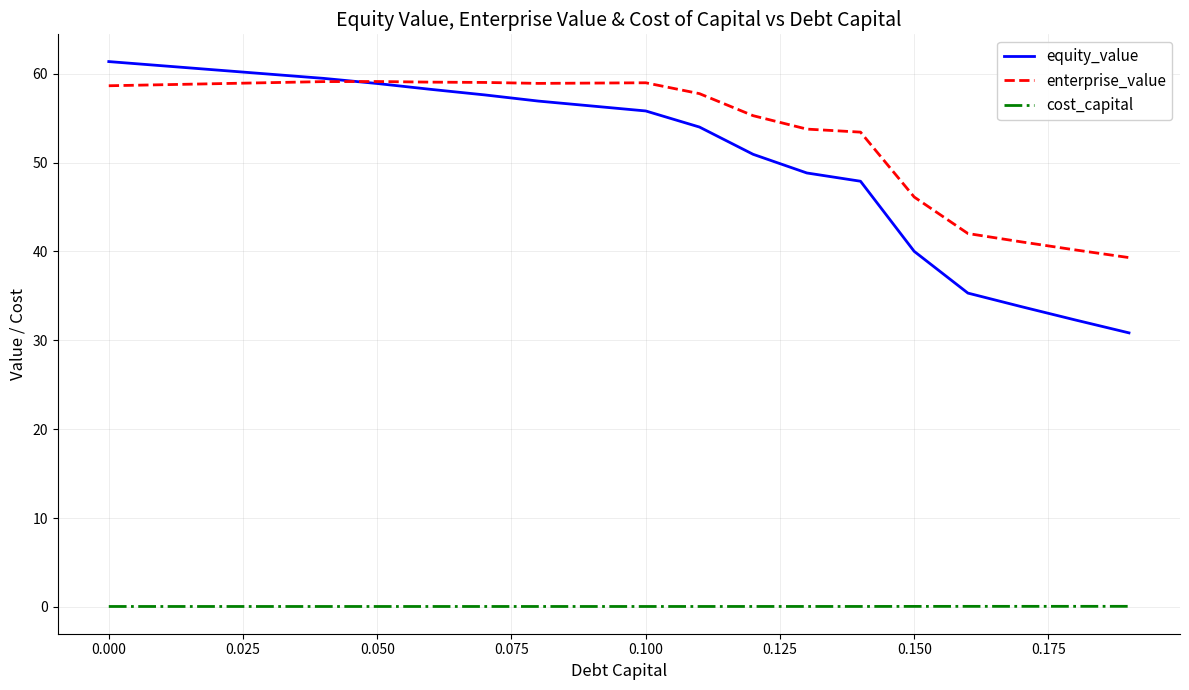

Which series has the largest range (max minus min)?

equity_value